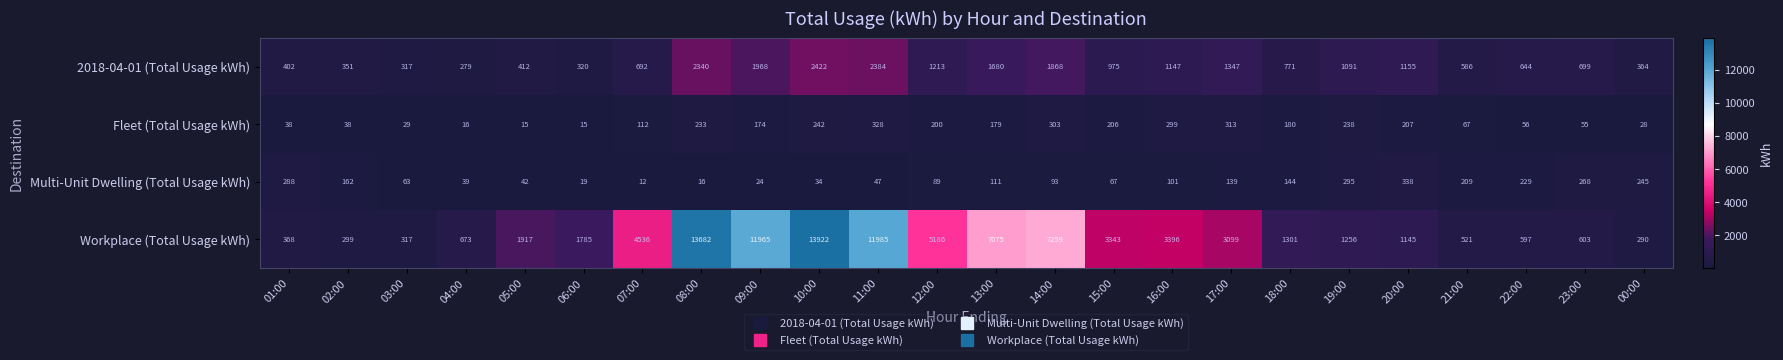

Which series has the largest total across all categories?

Workplace (Total Usage kWh)